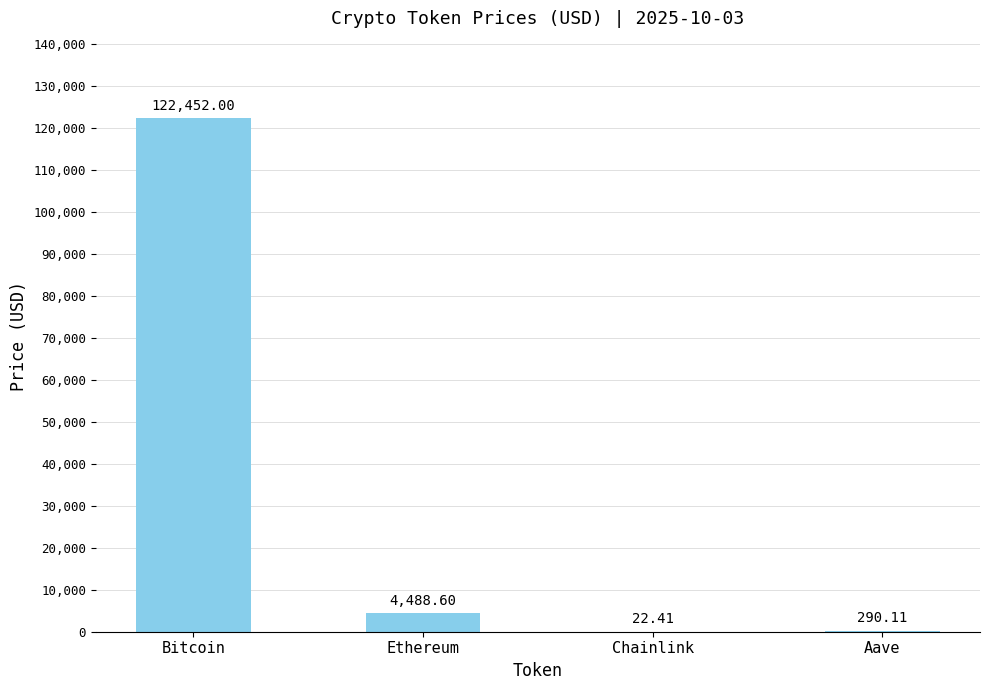

Which category has the highest value across all series?

Bitcoin